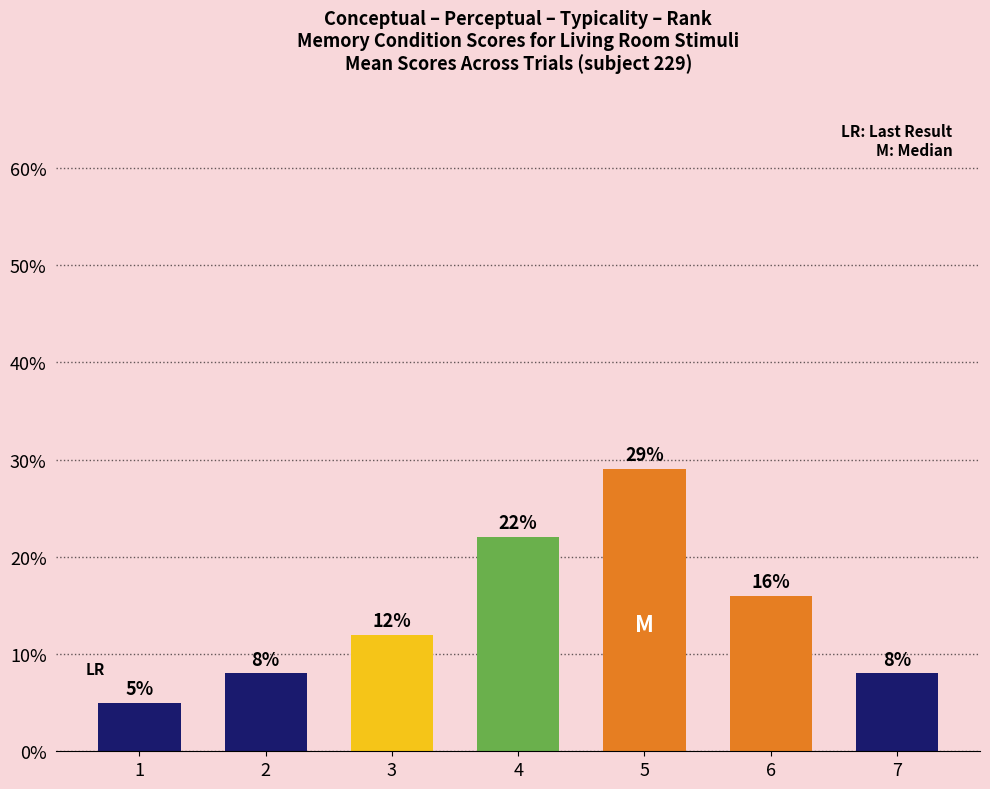

Are the bars grouped side by side (vs. stacked)?

No